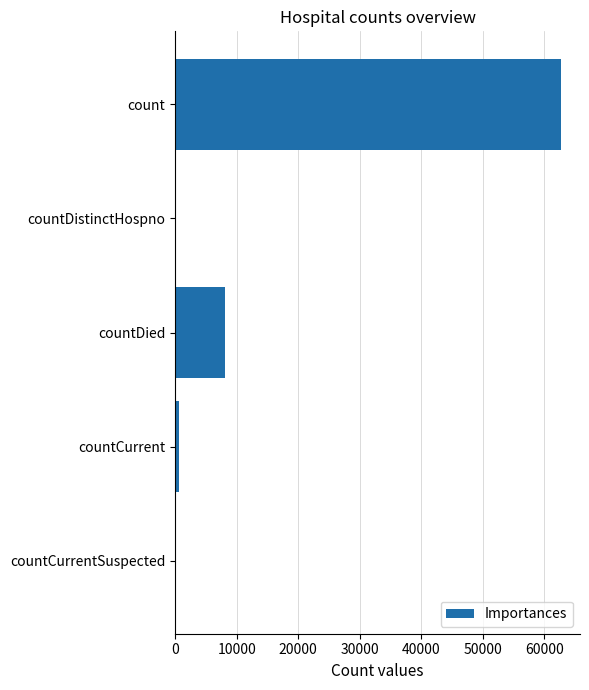

Where is the data nearest to the value 31337?

countDied